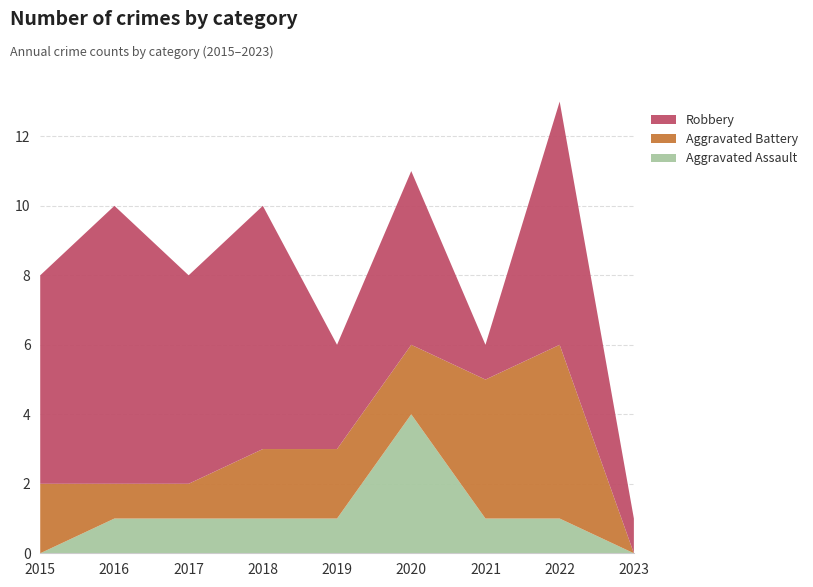

Reading left to right, transcribe all the data shown in this chart.

Aggravated Assault: 2015=0	2016=1	2017=1	2018=1	2019=1	2020=4	2021=1	2022=1	2023=0
Aggravated Battery: 2015=2	2016=1	2017=1	2018=2	2019=2	2020=2	2021=4	2022=5	2023=0
Robbery: 2015=6	2016=8	2017=6	2018=7	2019=3	2020=5	2021=1	2022=7	2023=1